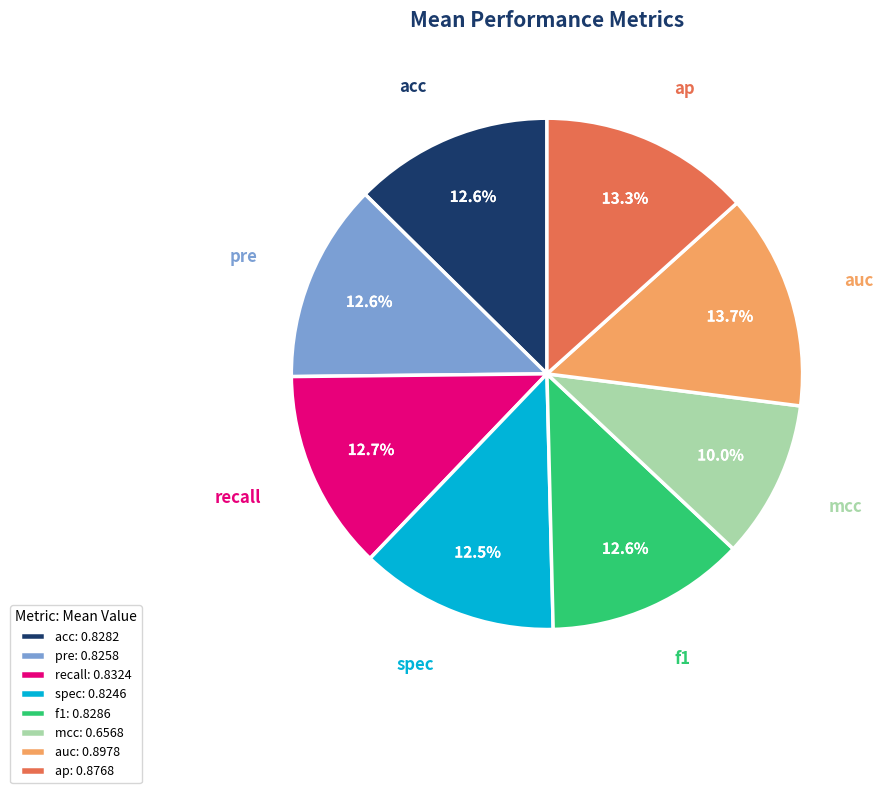

Is it true that ap is 22% of the pie?

False